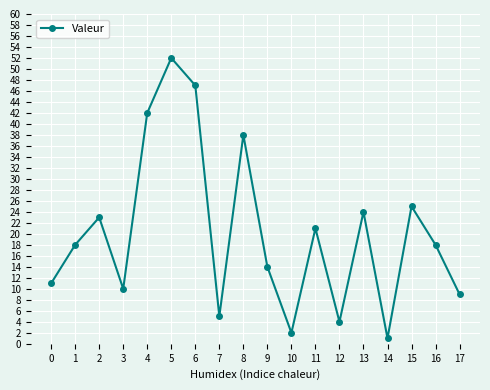

What is the smallest value displayed?

1